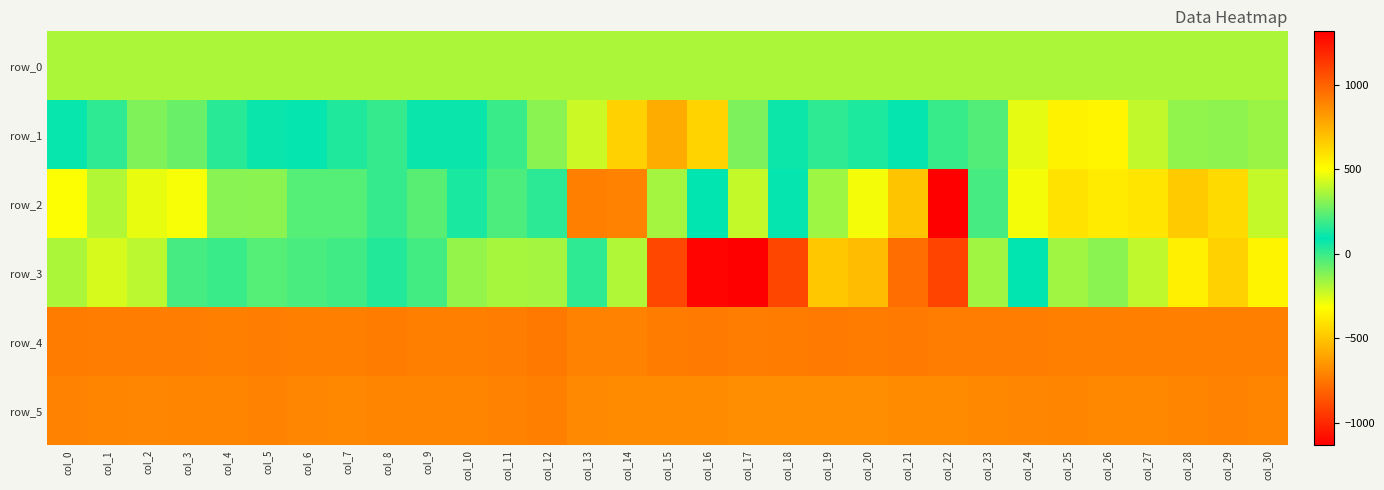

How many distinct data groups are displayed?

6